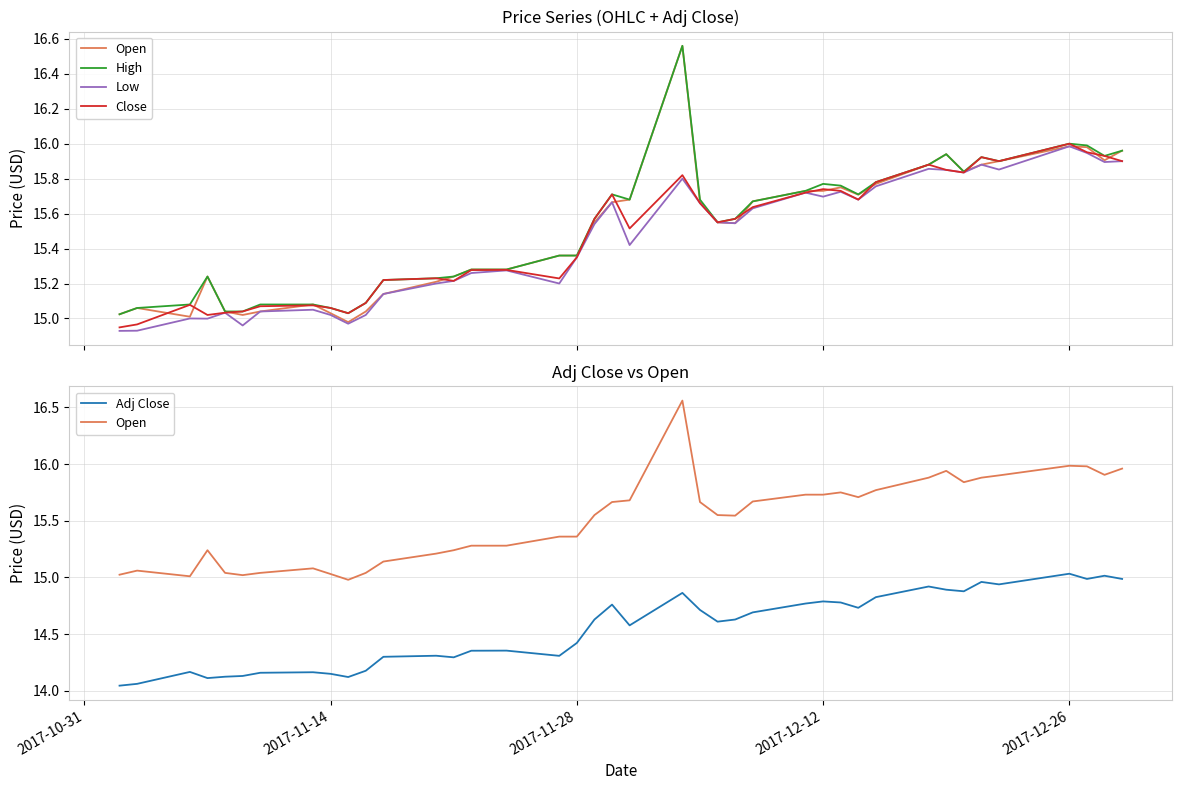

True or false: Adj Close and Low intersect in this chart.

False